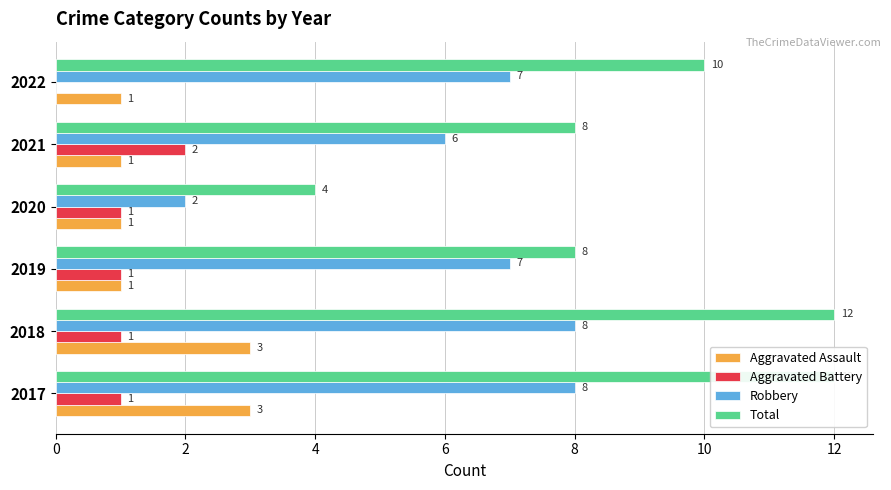

List the series in order of their peak value, highest first.

Total, Robbery, Aggravated Assault, Aggravated Battery